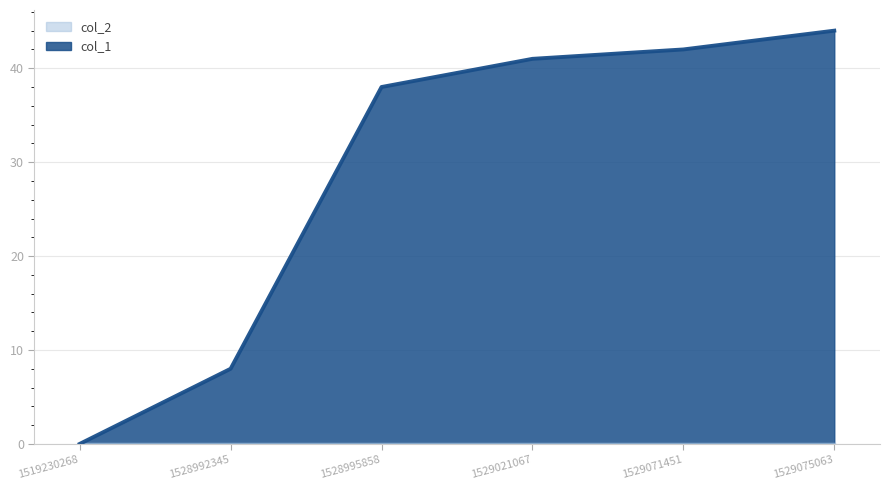

How many categories are shown in the chart?

6